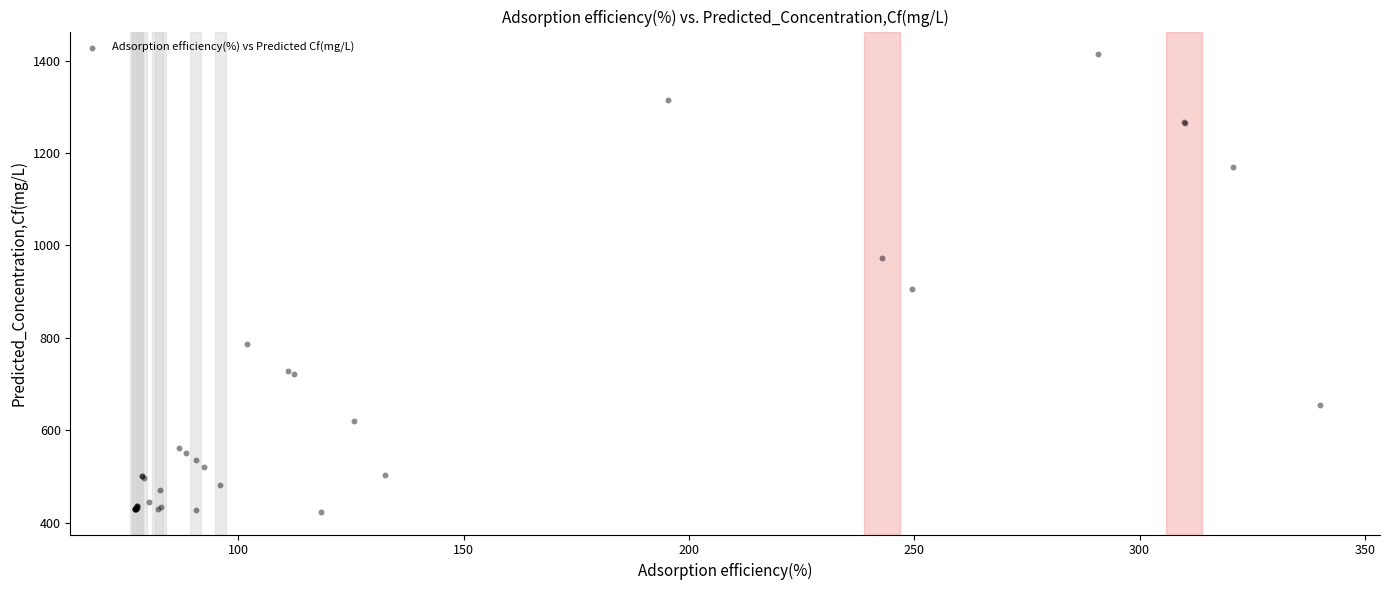

What Y value in the scatter plot is closest to 918?

906.4